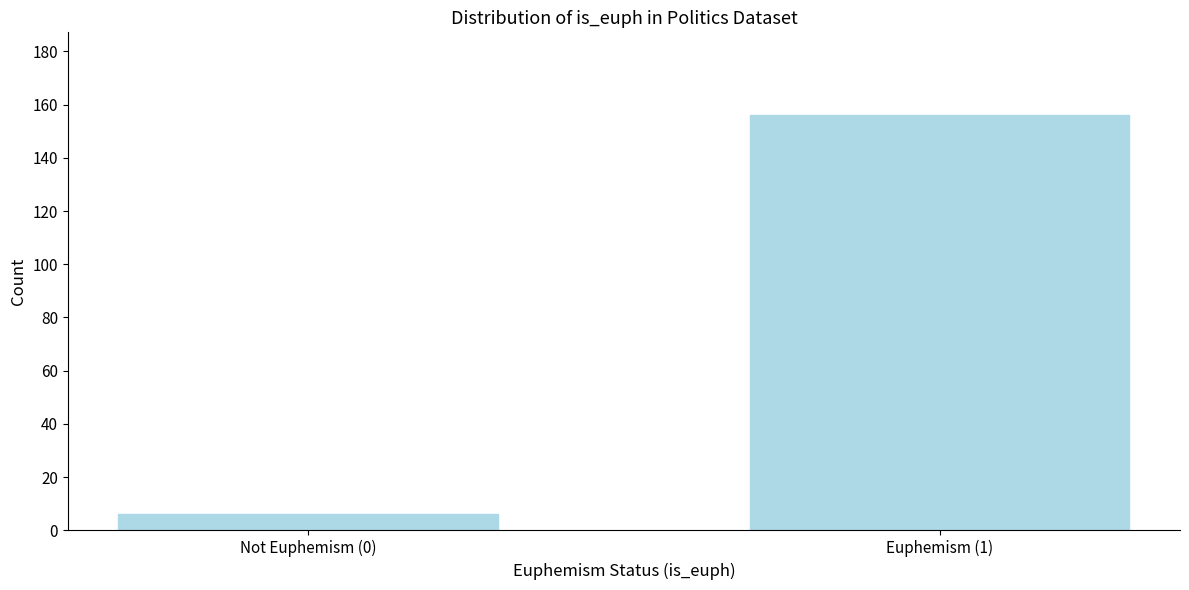

Reading left to right, extract all data points from this chart.

6	156